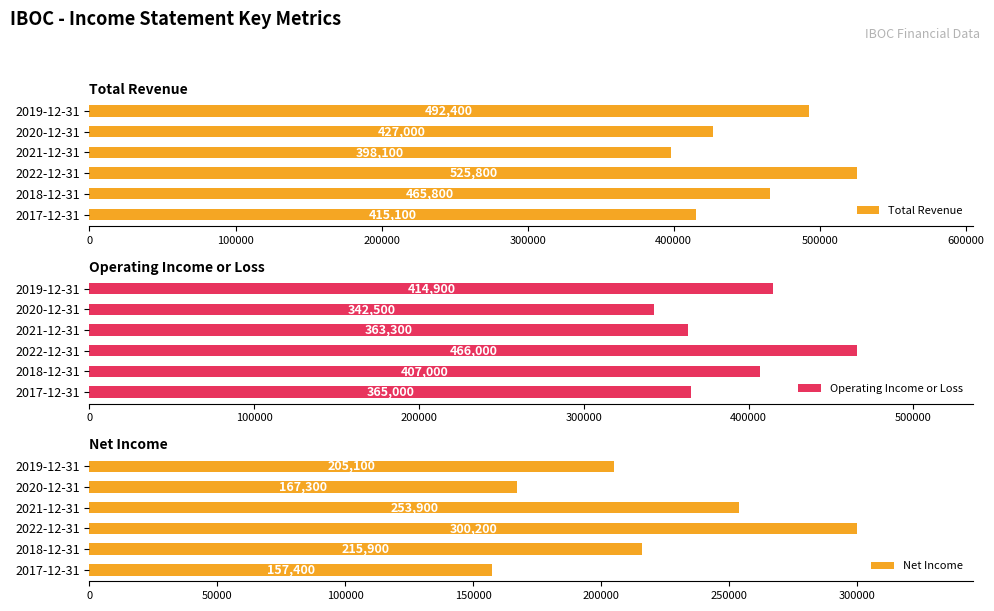

At which label does Operating Income or Loss reach its peak?

2022-12-31